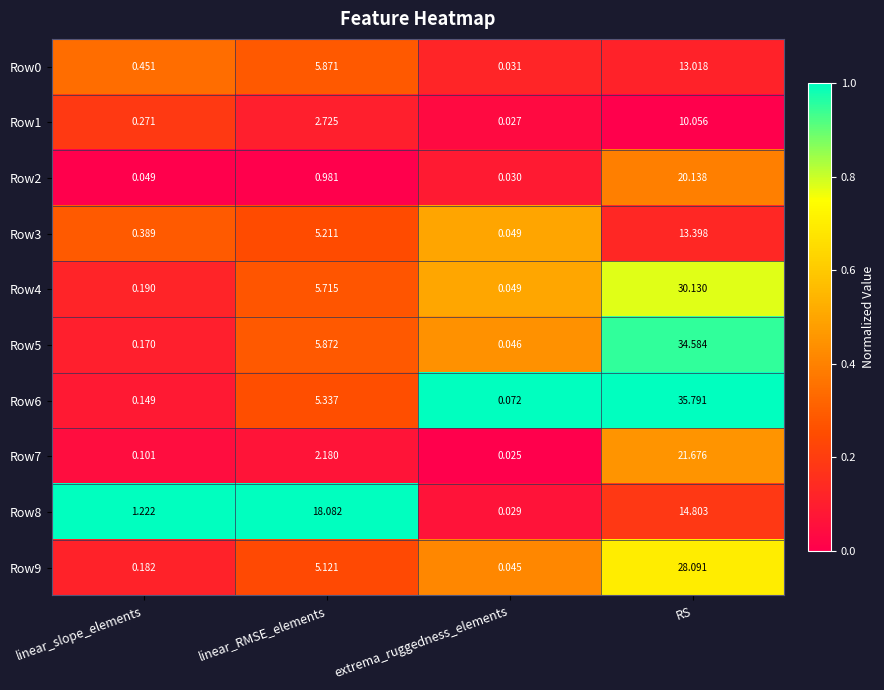

At which category does the chart reach its peak across all series?

RS